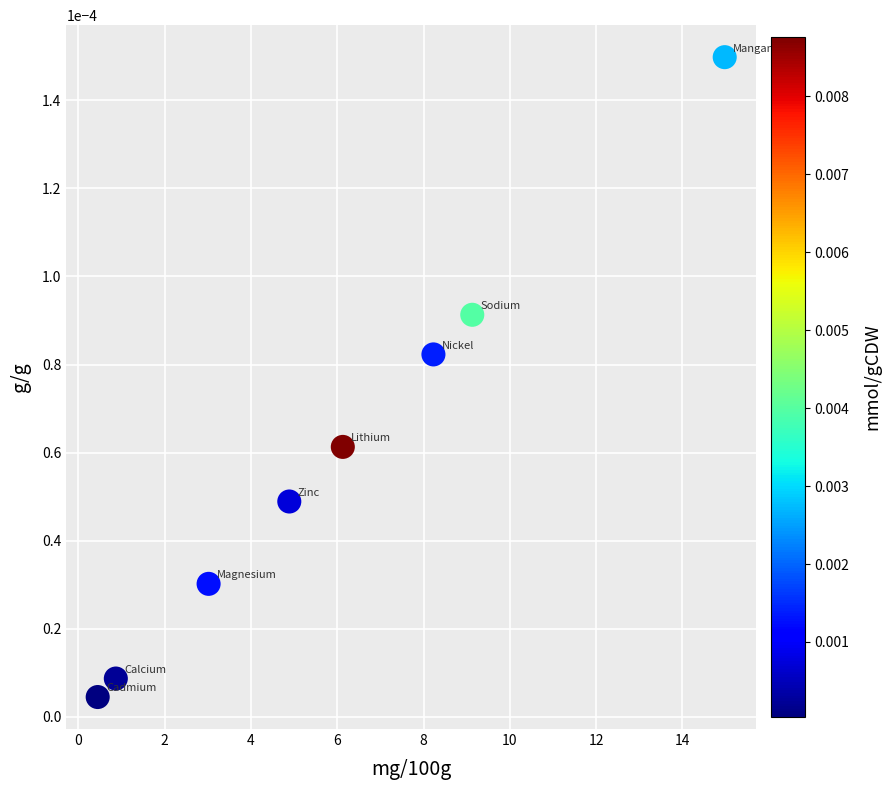

What is the average X value?

6.0